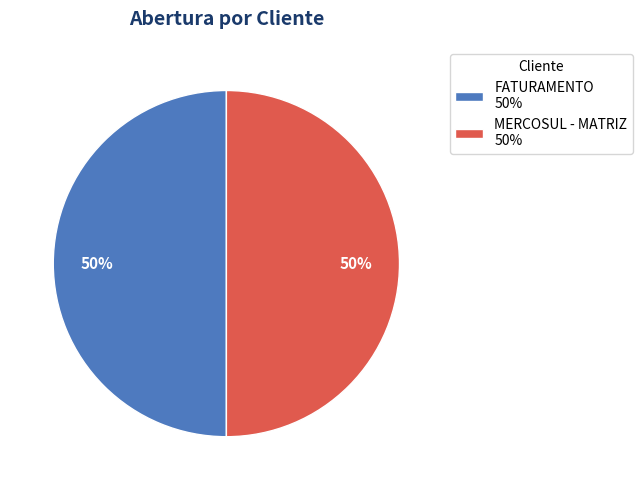

The MERCOSUL - MATRIZ slice represents 50% of the pie. True or false?

True